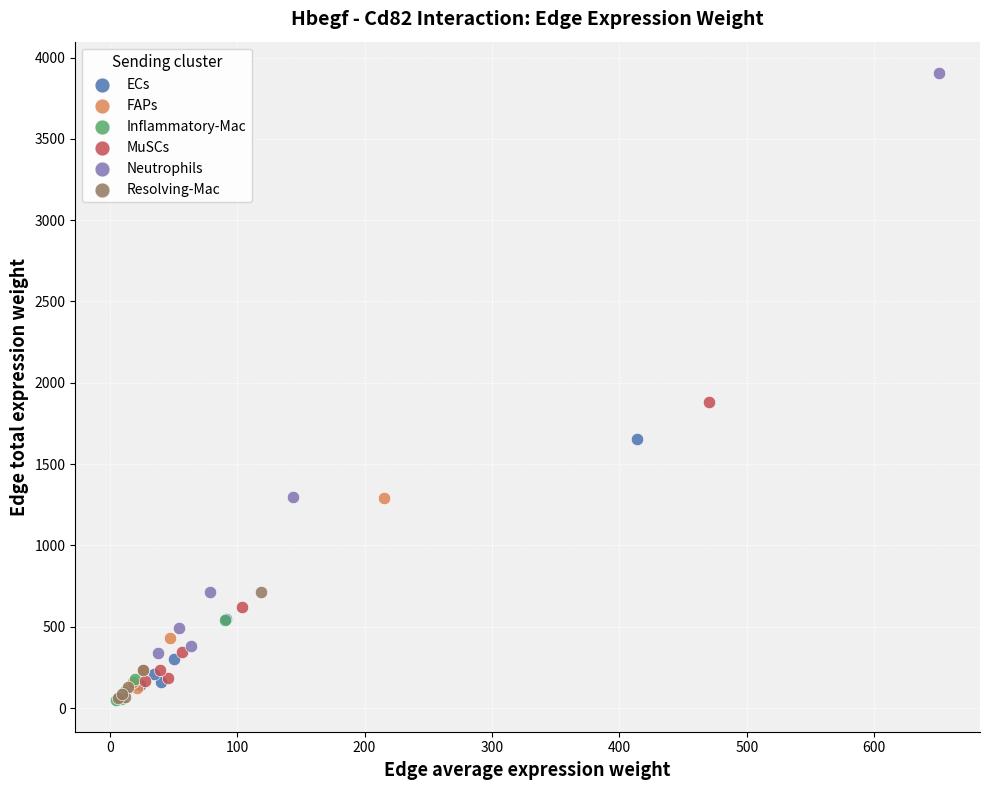

Which series has the widest spread of Y values?

Neutrophils